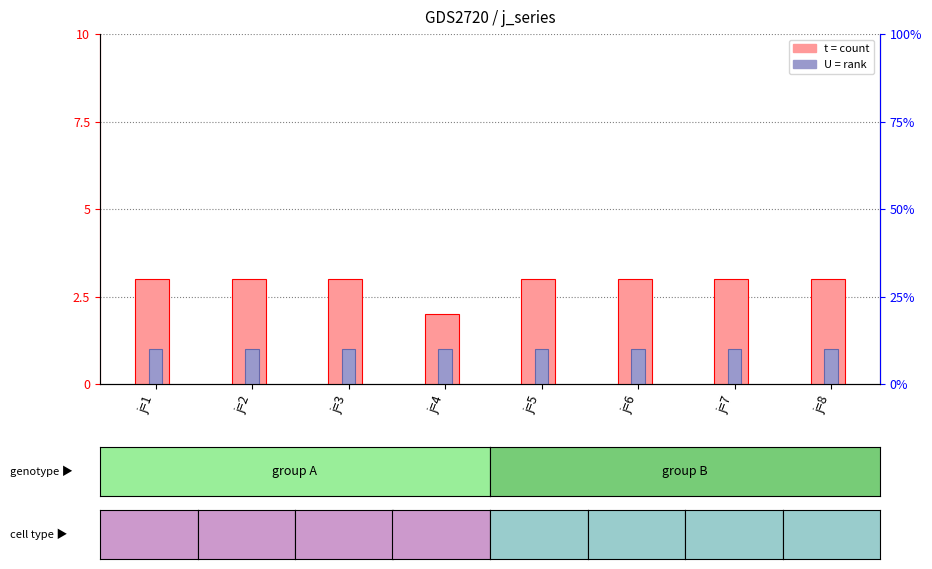

What is the value of the t (count) bar at the 4th from the left?

2